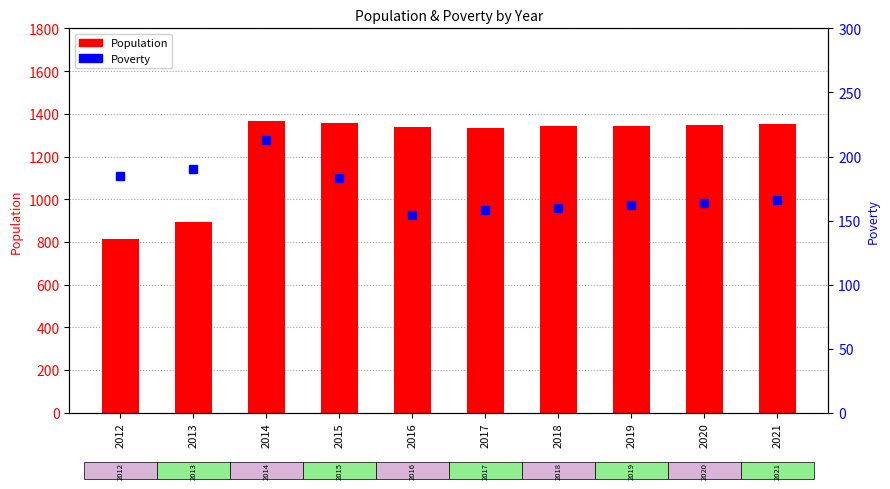

Rank the series at 2018 from lowest to highest value.

Poverty, Population